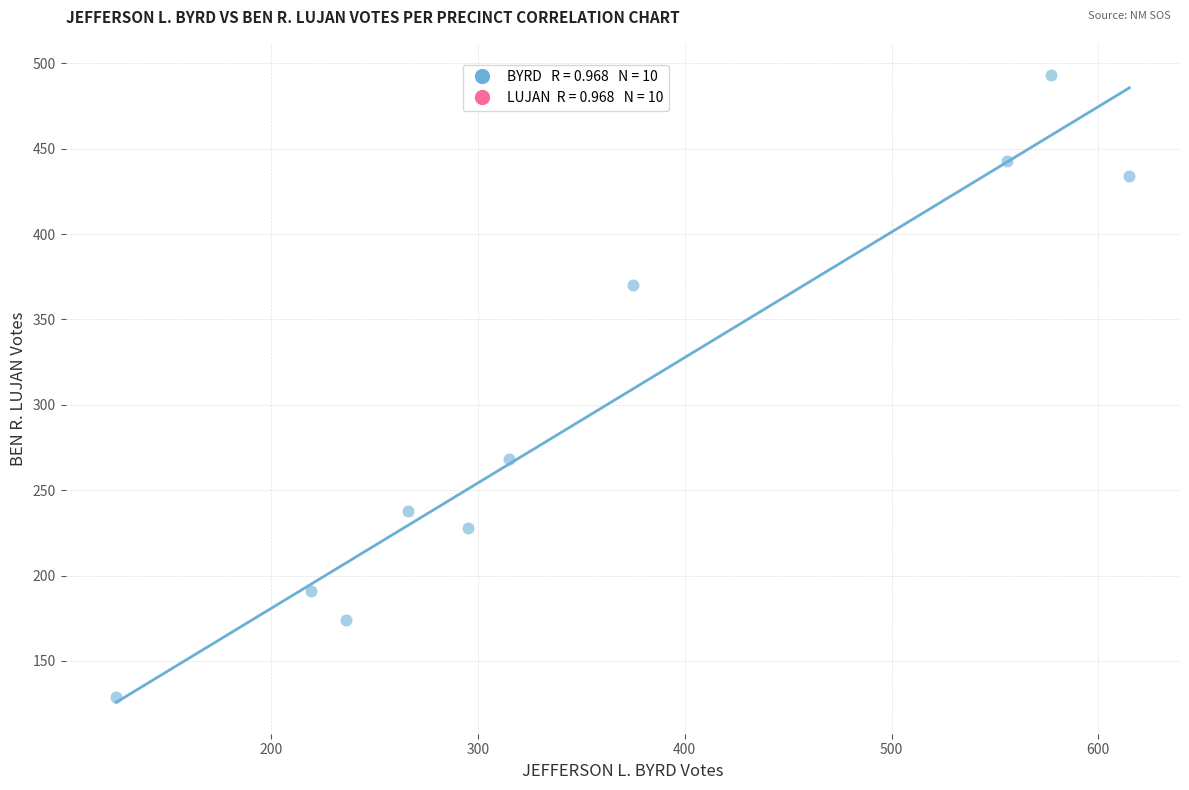

What is the range of Y values (max minus min)?

364